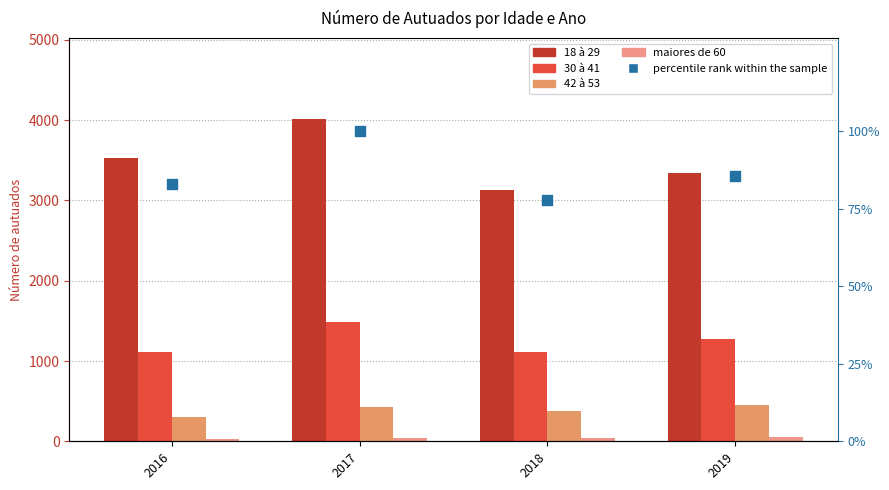

Is the value of percentile rank within the sample at 2018 greater than the value of 18 à 29 at 2018?

No